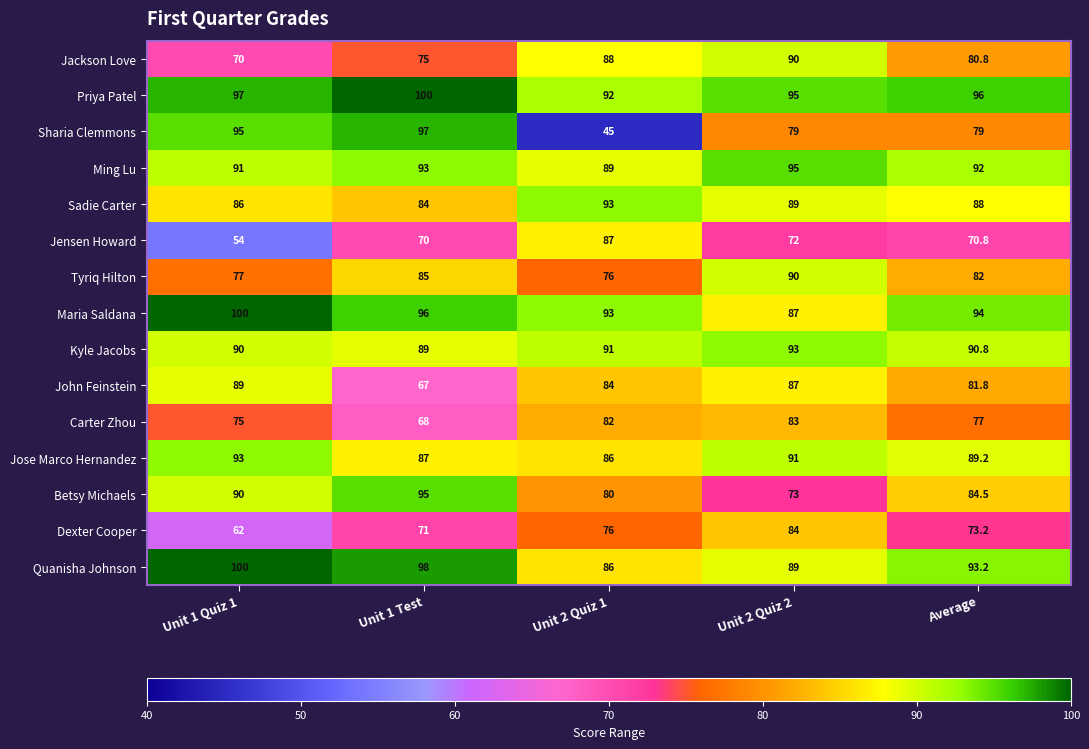

Which series has the widest spread of values?

Sharia Clemmons